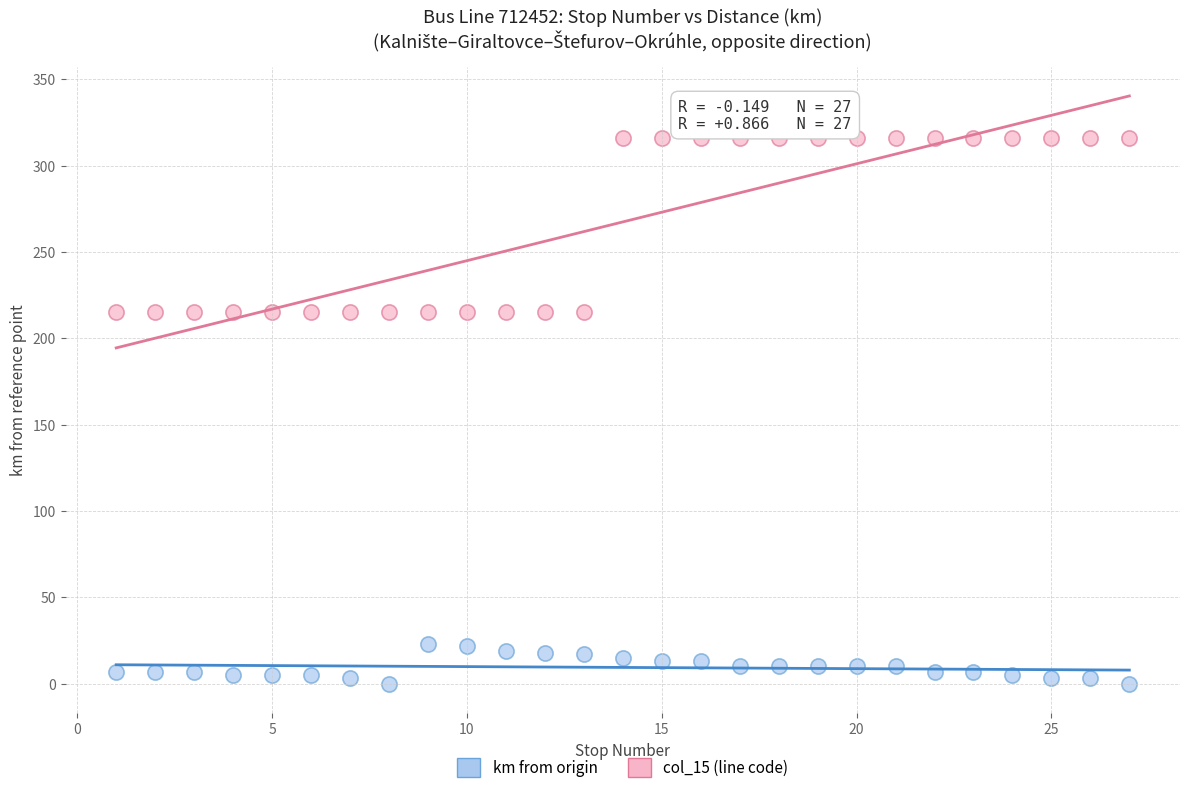

What are all the series names shown in the legend?

km from origin, col_15 (line code)